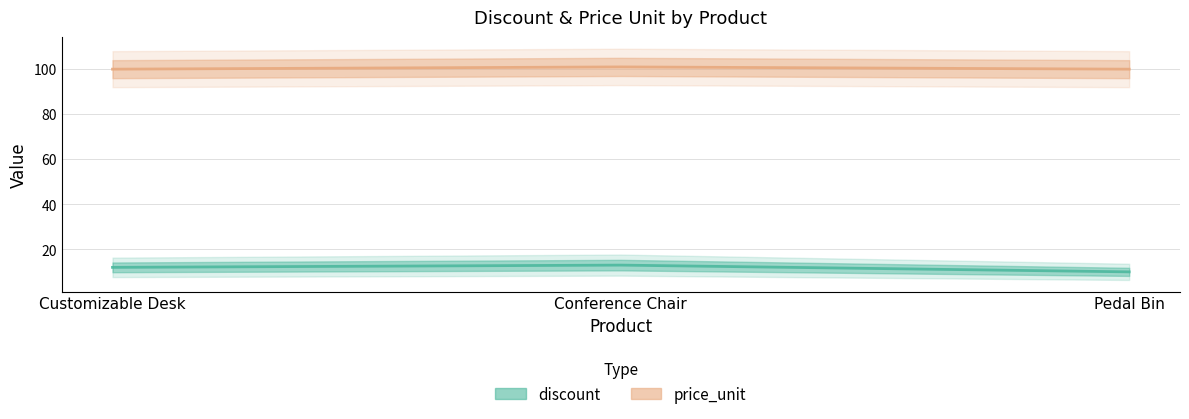

How many values in the price_unit series exceed 100?

1